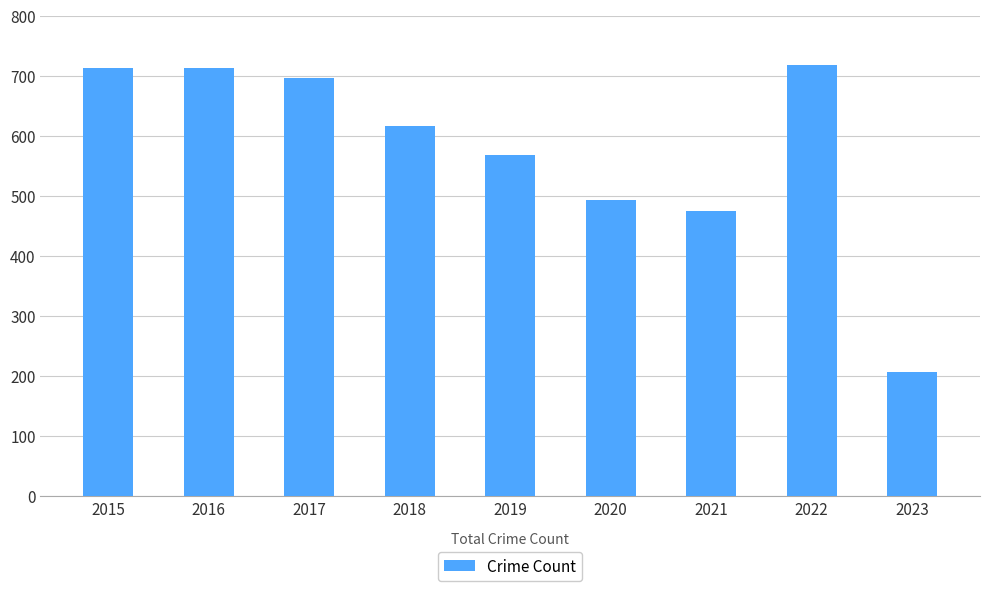

Reading left to right, list all the values displayed in this chart.

2015=713	2016=713	2017=697	2018=616	2019=568	2020=493	2021=474	2022=718	2023=207